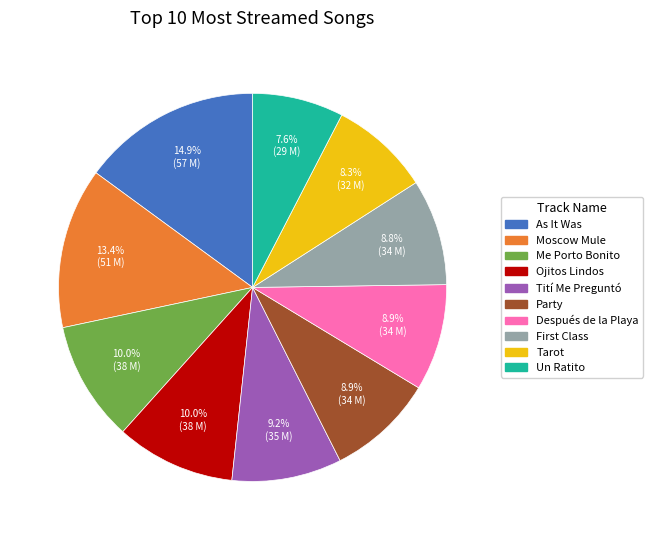

Is there a majority slice in this chart?

No